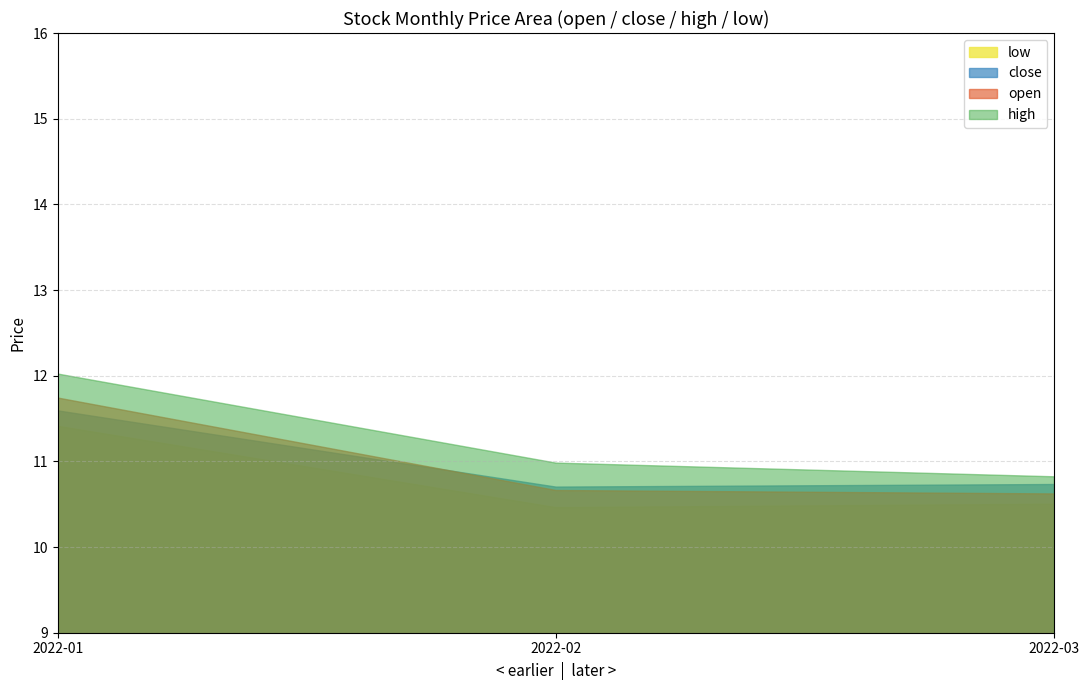

Is the value of high at 2022-03 greater than the value of low at 2022-03?

Yes